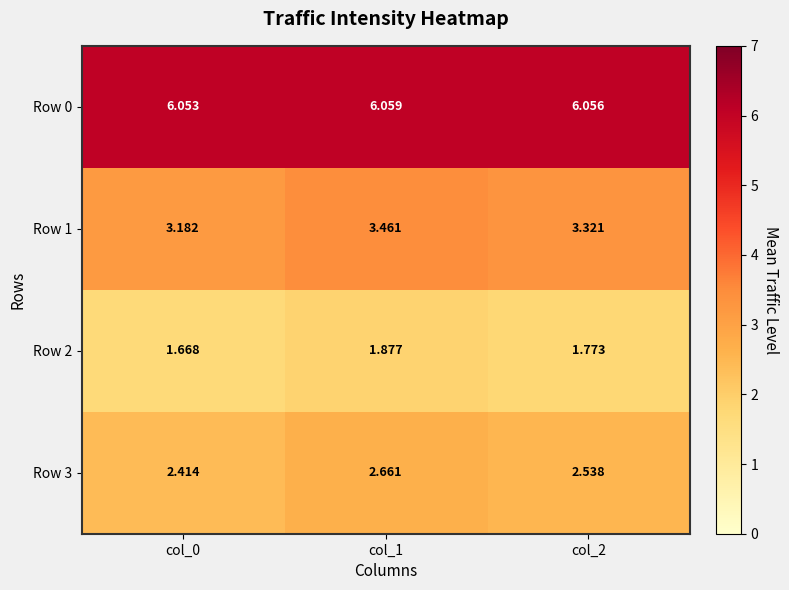

How many categories are shown in the chart?

3